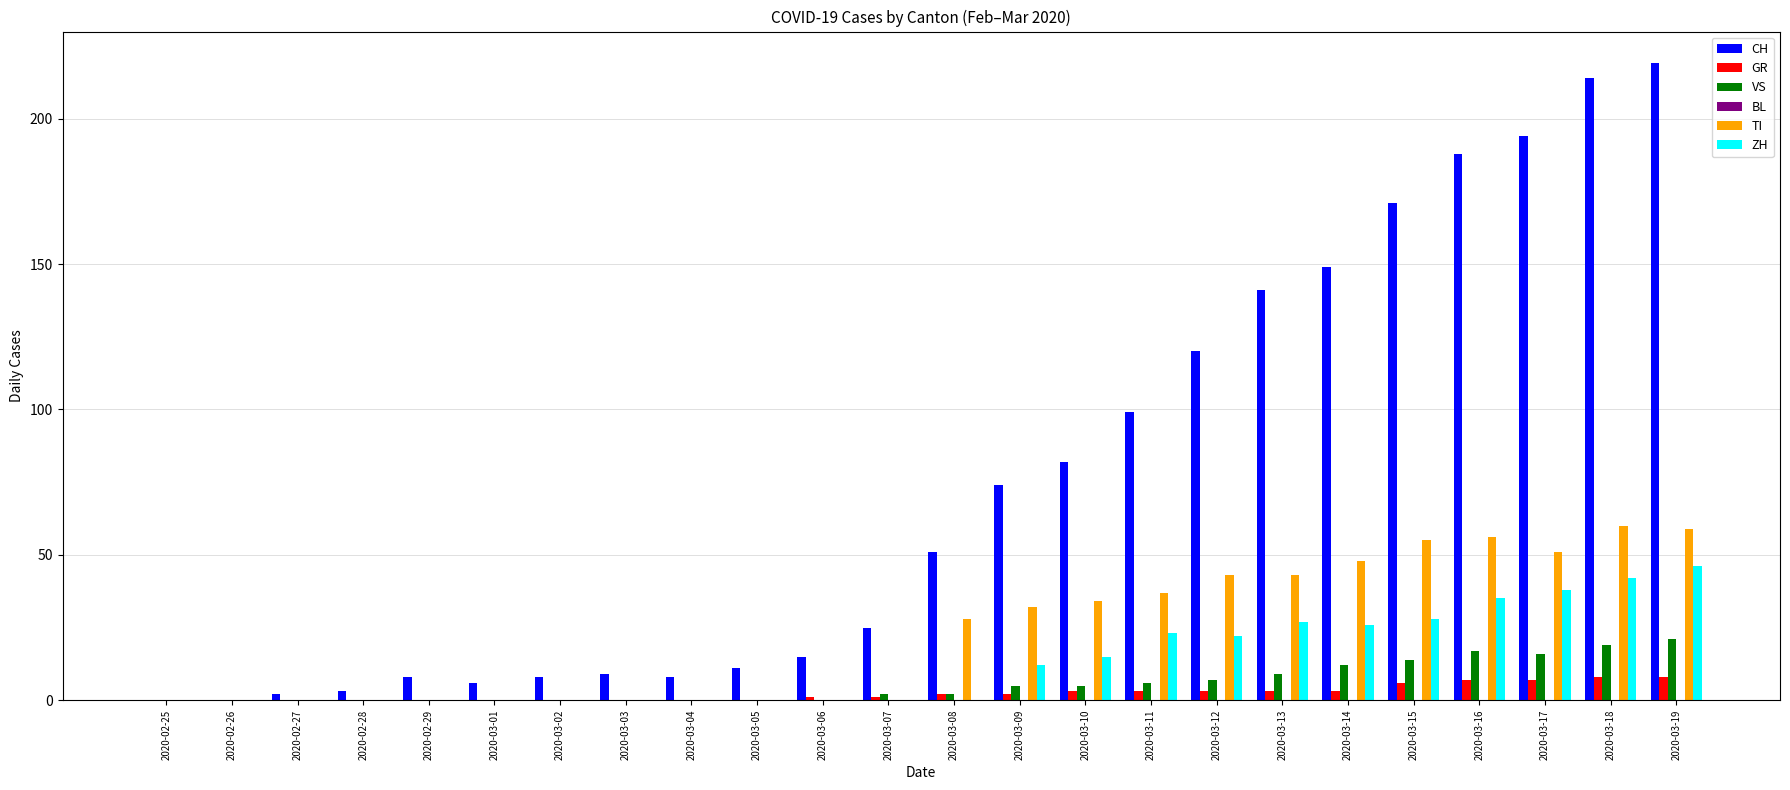

Count the number of data series in this chart.

5